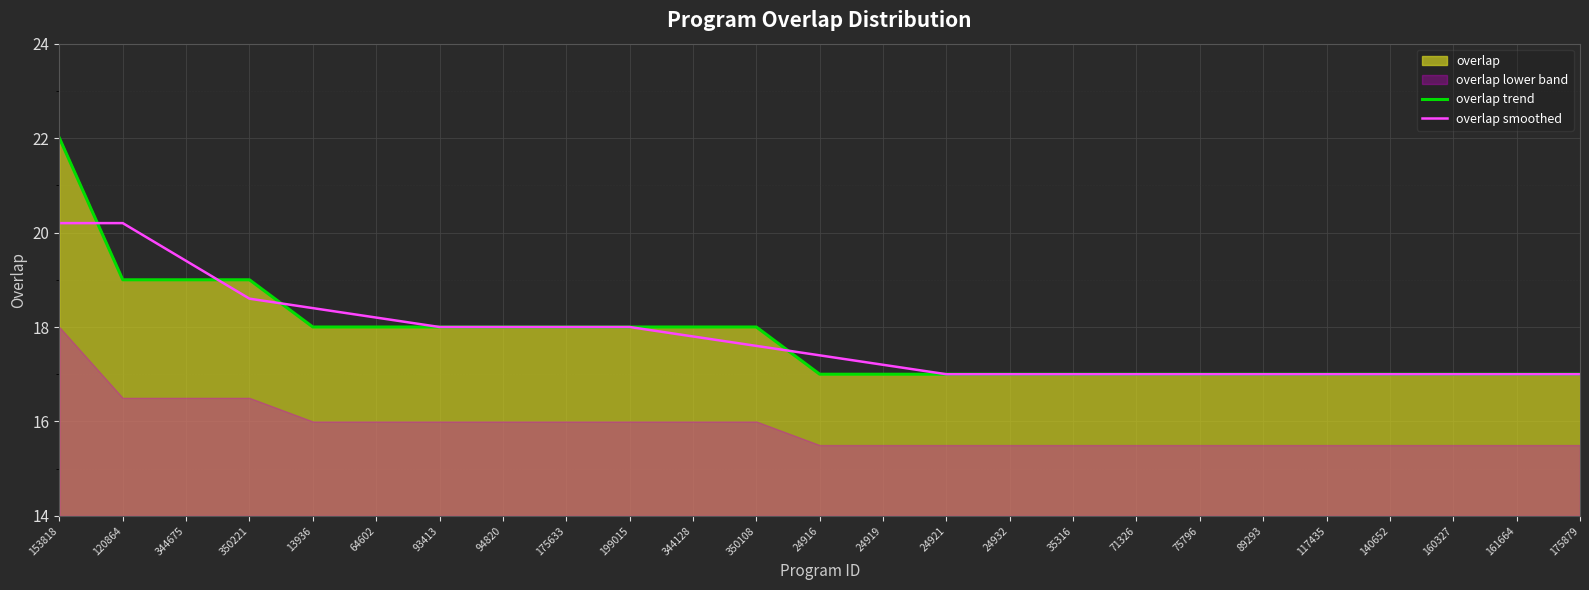

At how many categories does at least one series exceed 17?

14